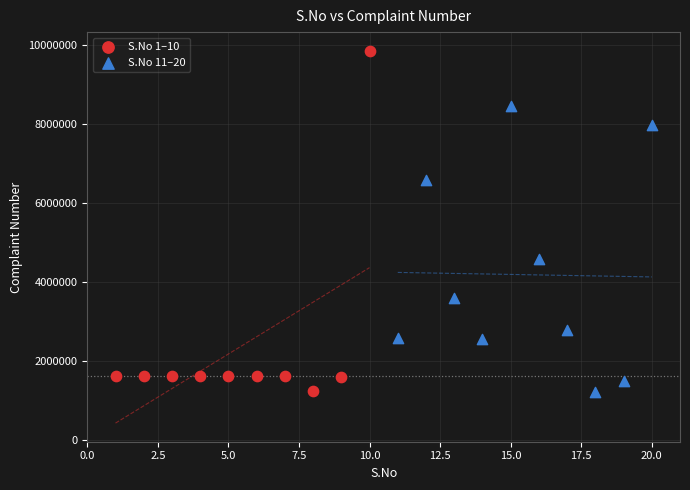

What are all the series names shown in the legend?

S.No 1–10, S.No 11–20